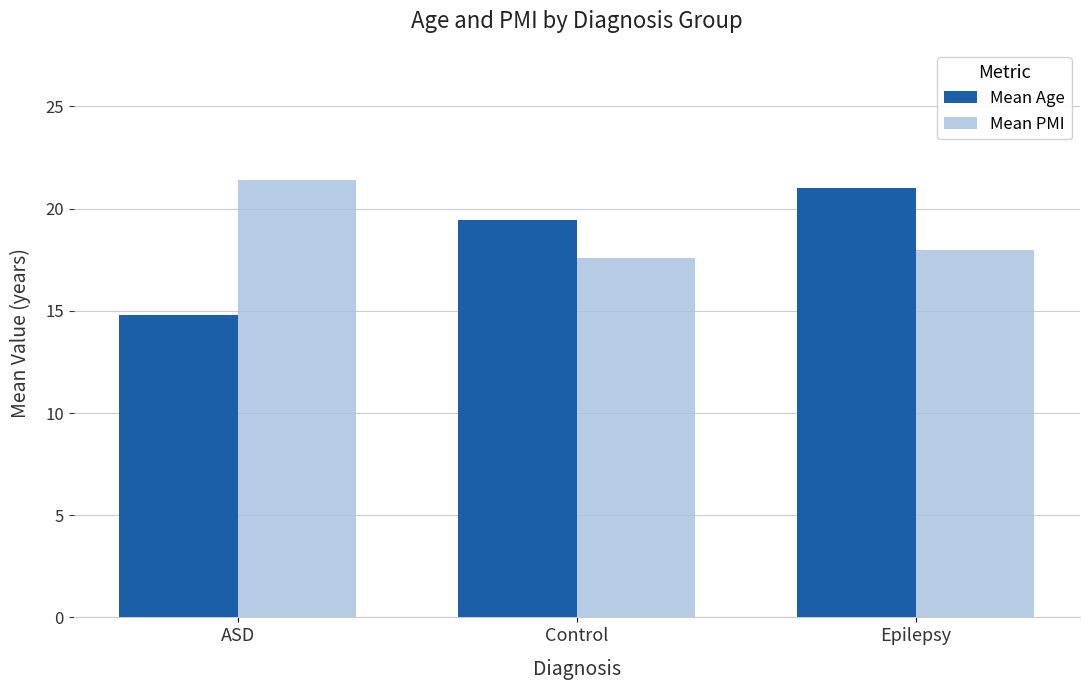

How many data points in Mean Age are above 19?

2